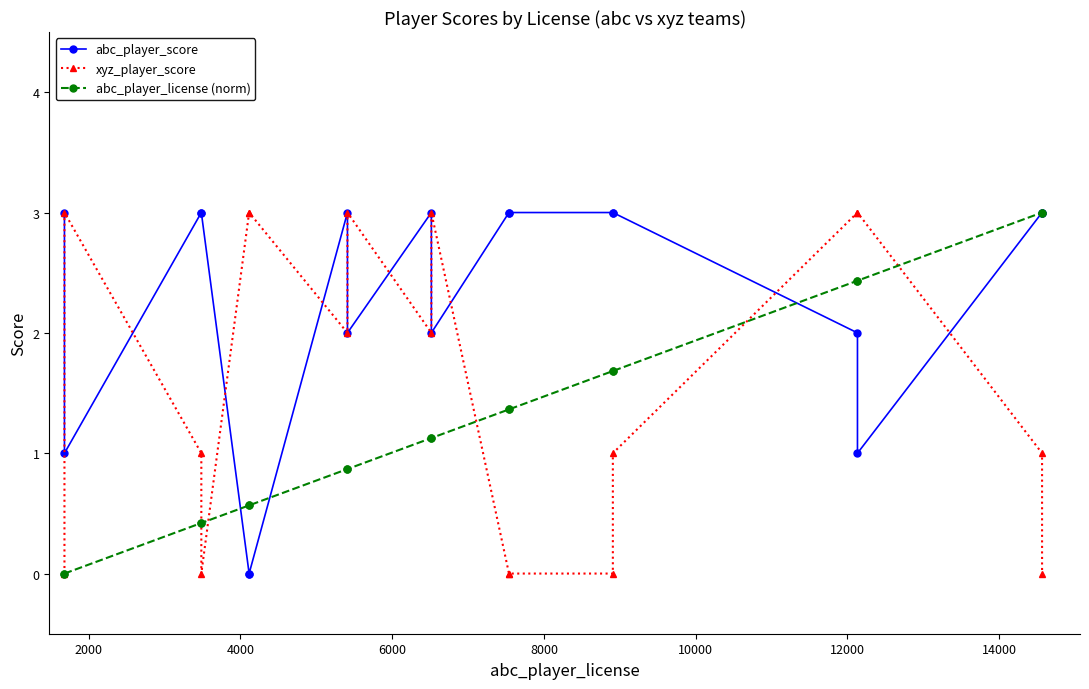

The value of abc_player_license (norm) at 8000 is 0.8. True or false?

False